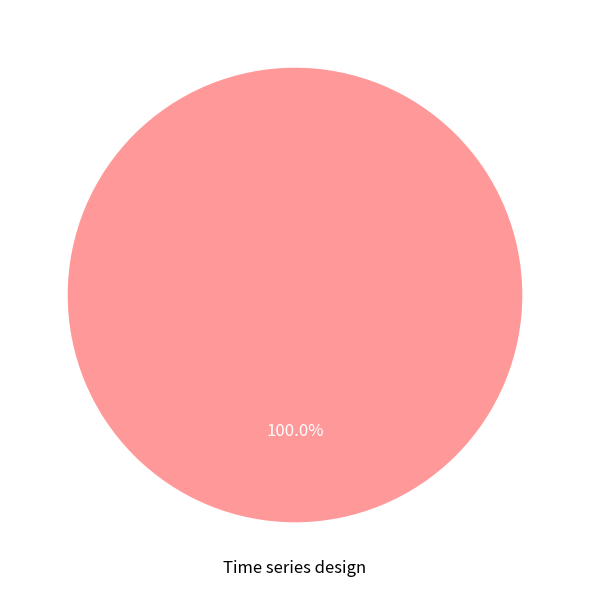

Which category accounts for the majority?

Time series design